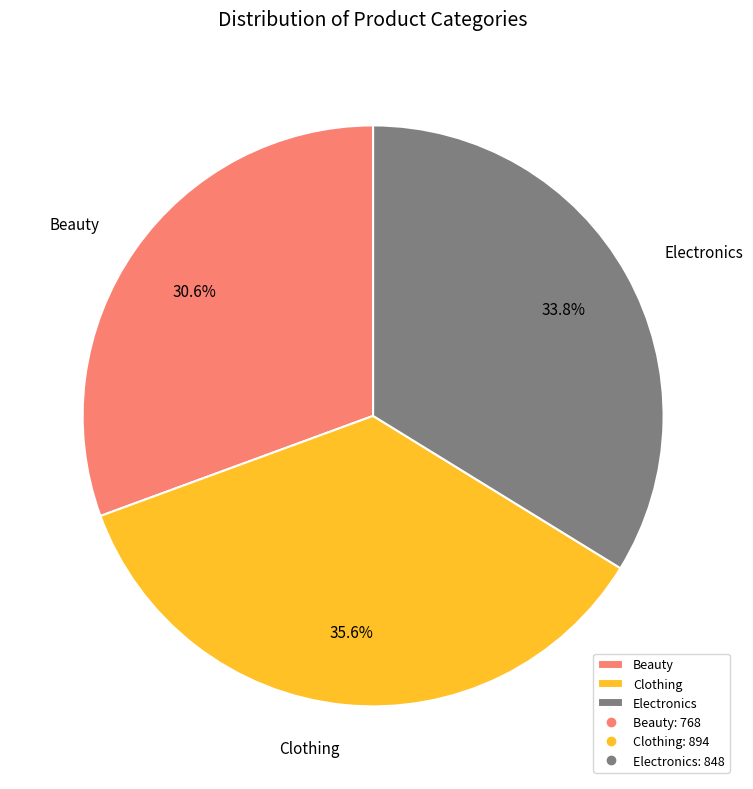

Approximately how many times larger is the value at Clothing compared to Electronics?

1.1